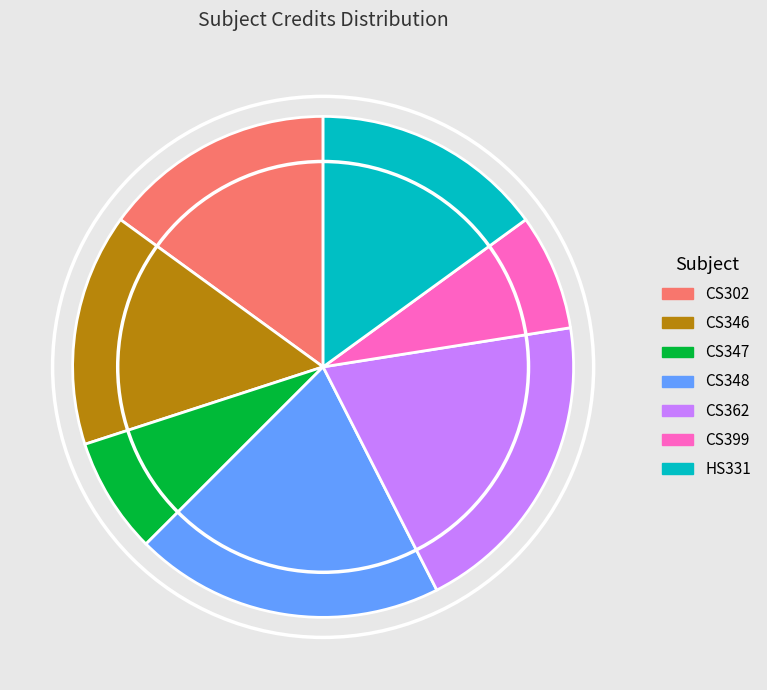

How many slices are in this pie chart?

7